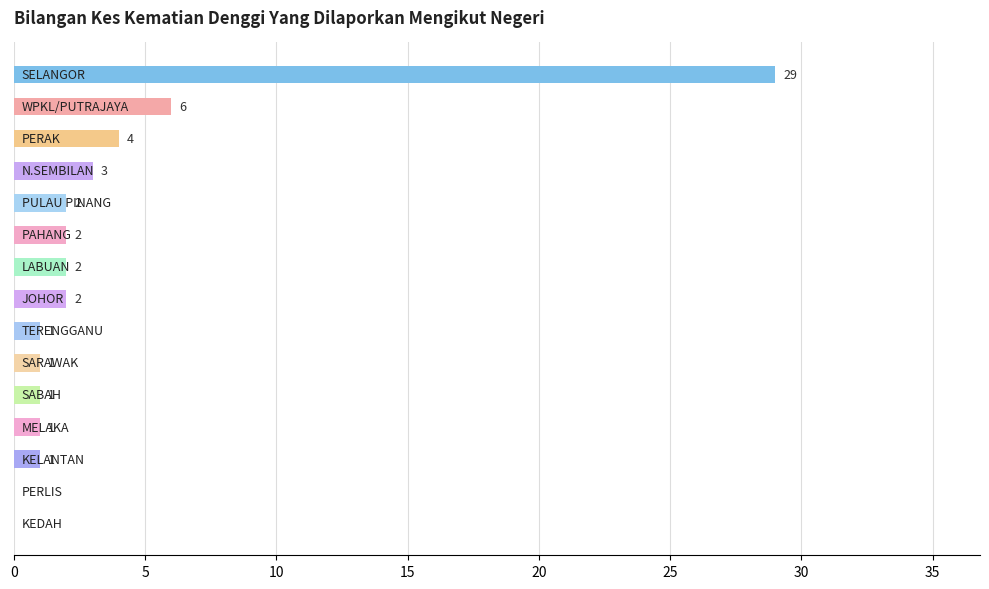

What is the sum of all values?

55